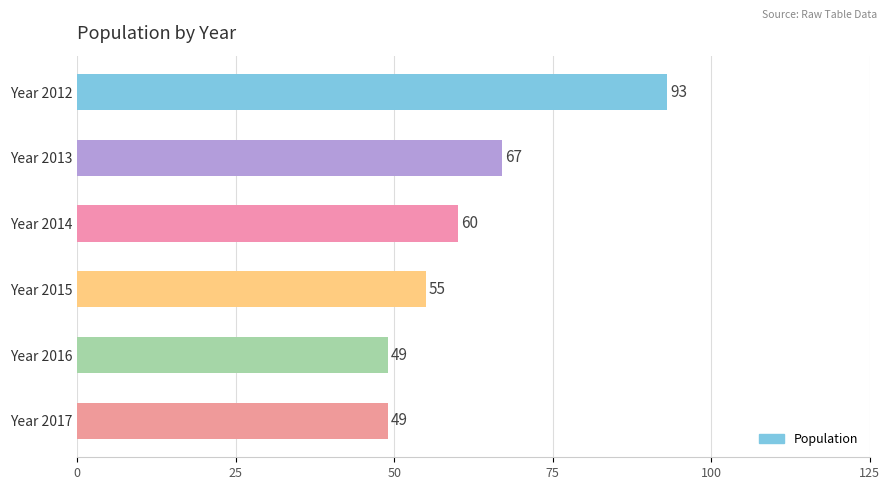

The value at Year 2017 is 49. True or false?

True